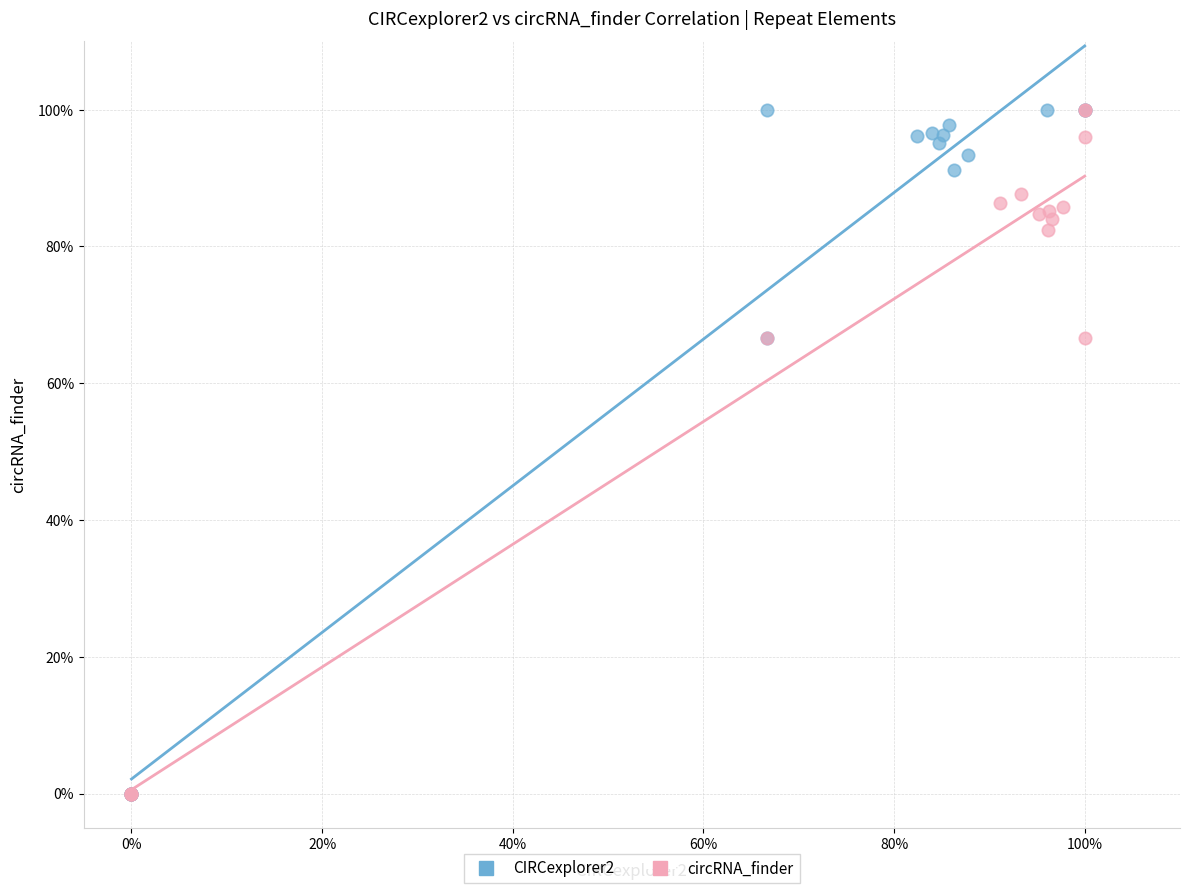

What are all the series names shown in the legend?

CIRCexplorer2, circRNA_finder